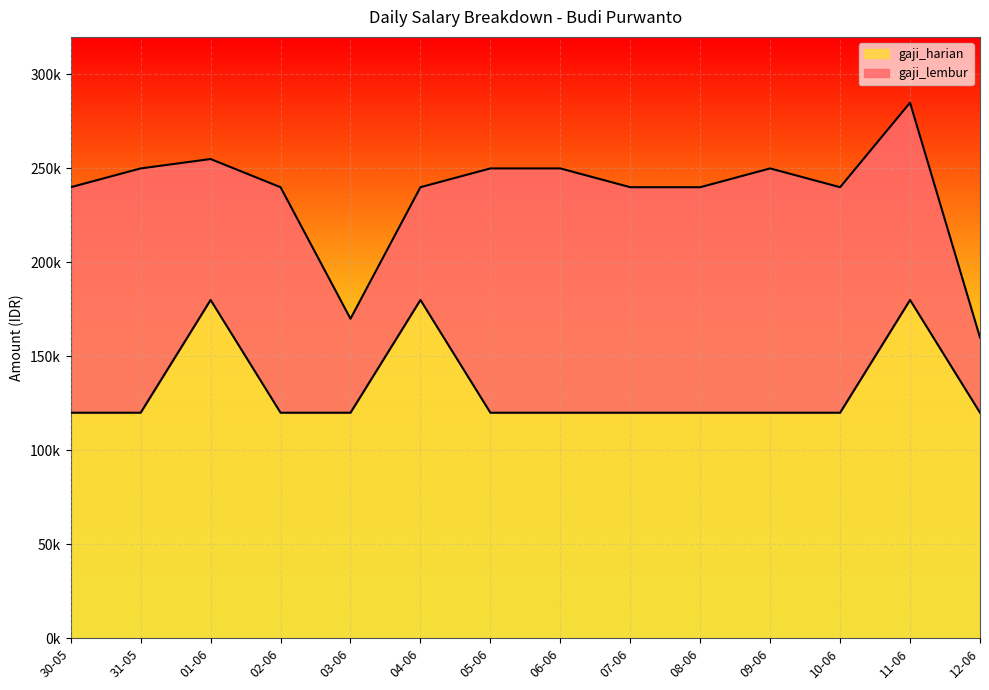

Between 12-06 and 07-06, which is larger?

12-06